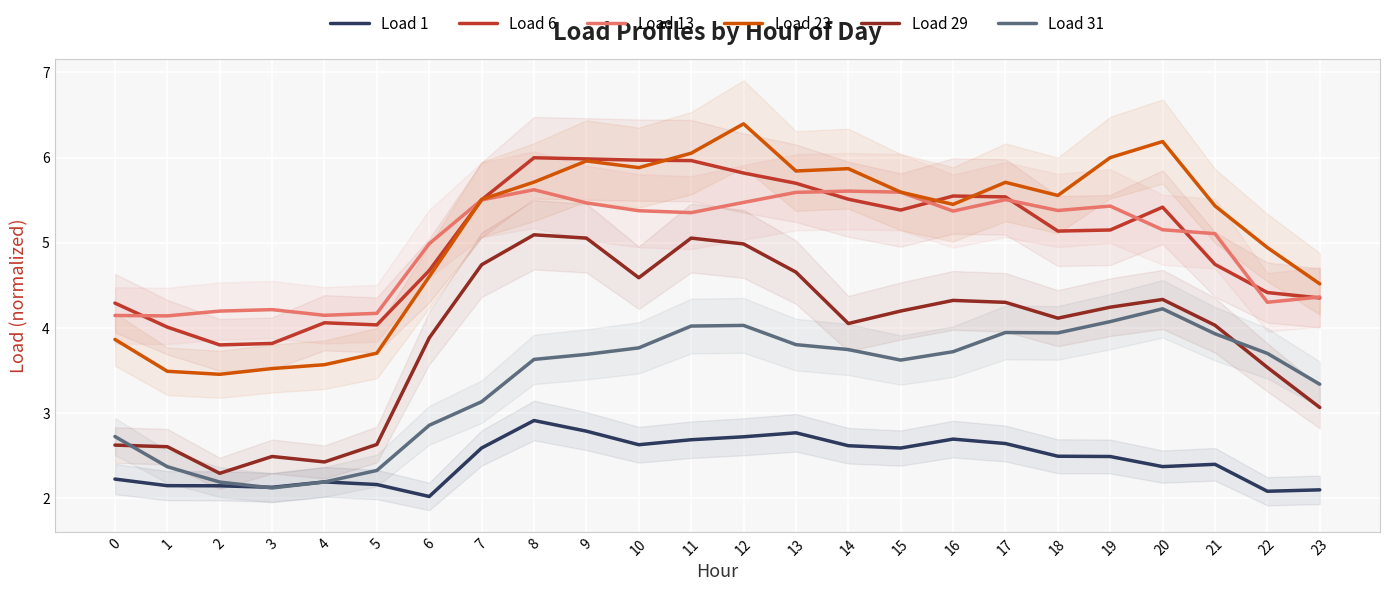

What are all the series names shown in the legend?

Load 1, Load 6, Load 13, Load 23, Load 29, Load 31